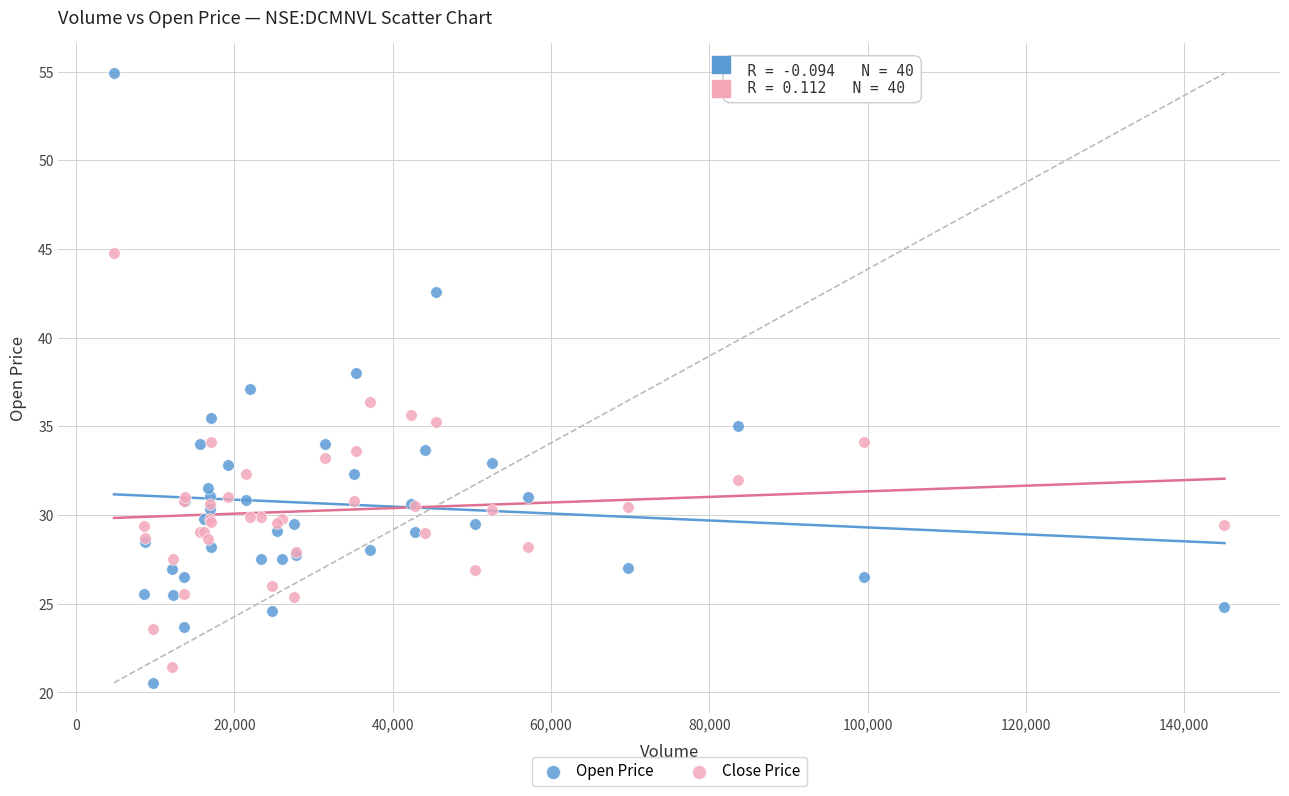

What is the X range (max minus min) for the scatter plot?

140300.0